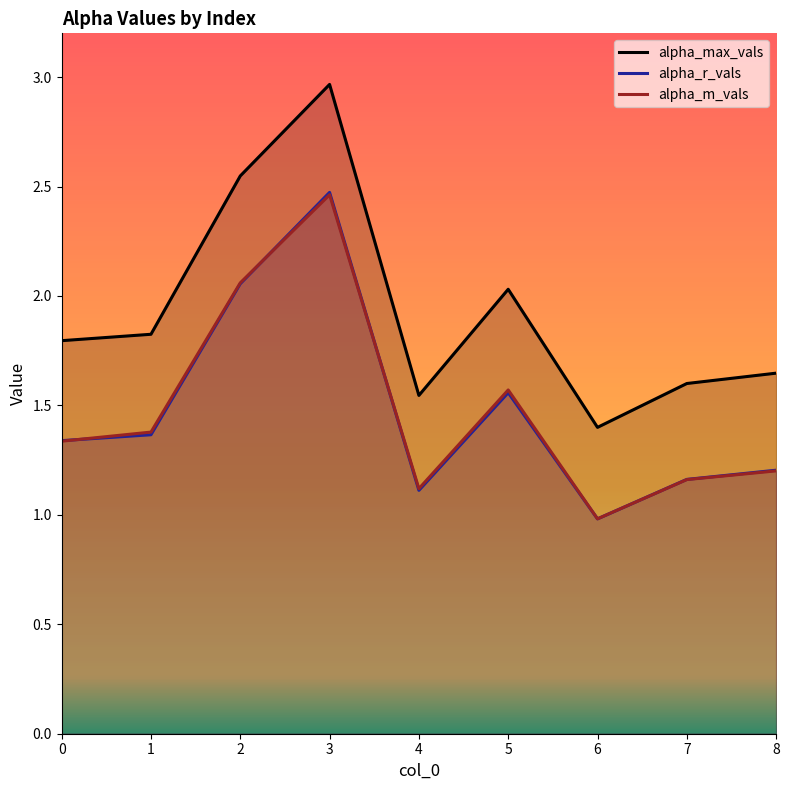

Does the chart have visible grid lines?

No